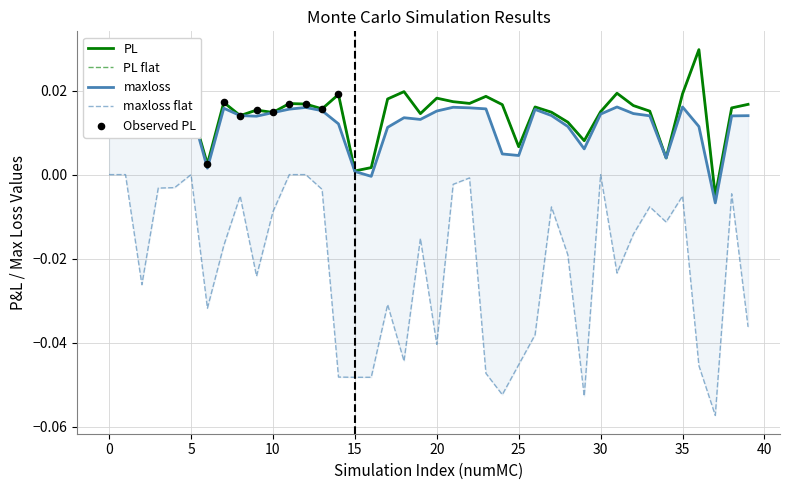

Which series contains the lowest Y value?

maxloss_flat